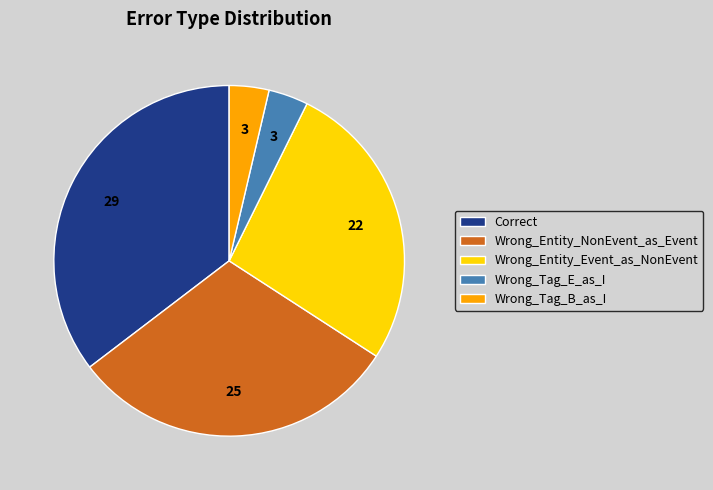

The Wrong_Entity_Event_as_NonEvent slice represents 41% of the pie. True or false?

False